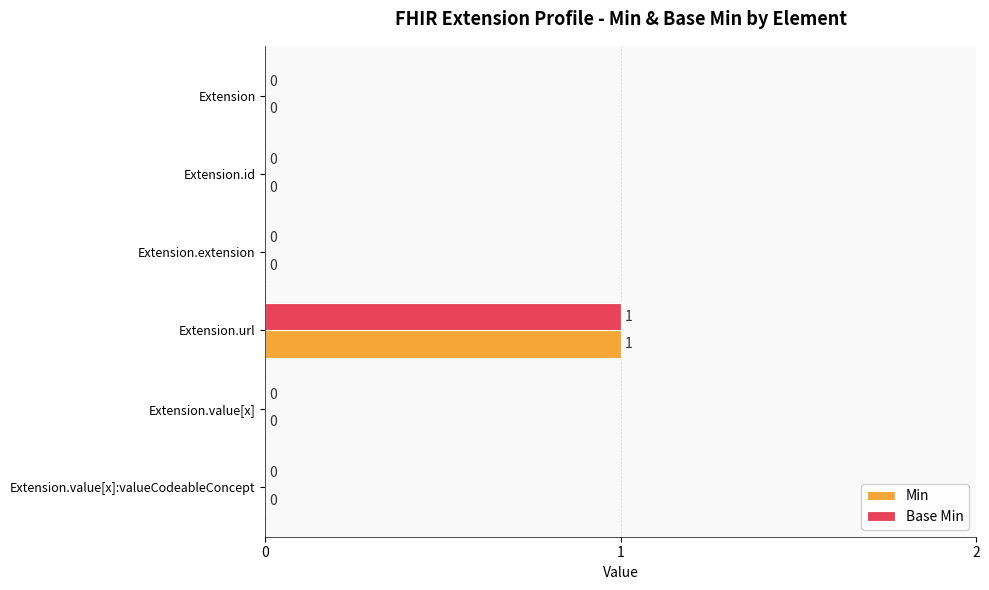

At which category is the sum across all series the highest?

Extension.url